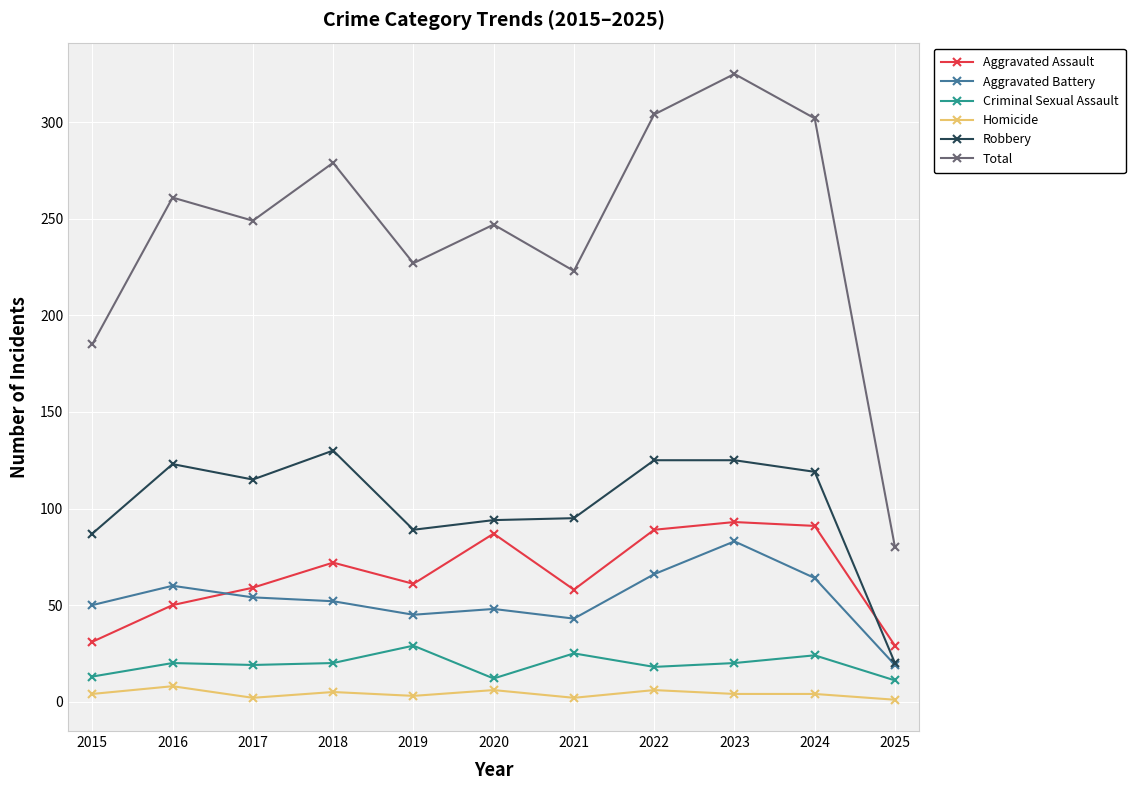

The value of Robbery at 2022 is 125. True or false?

True